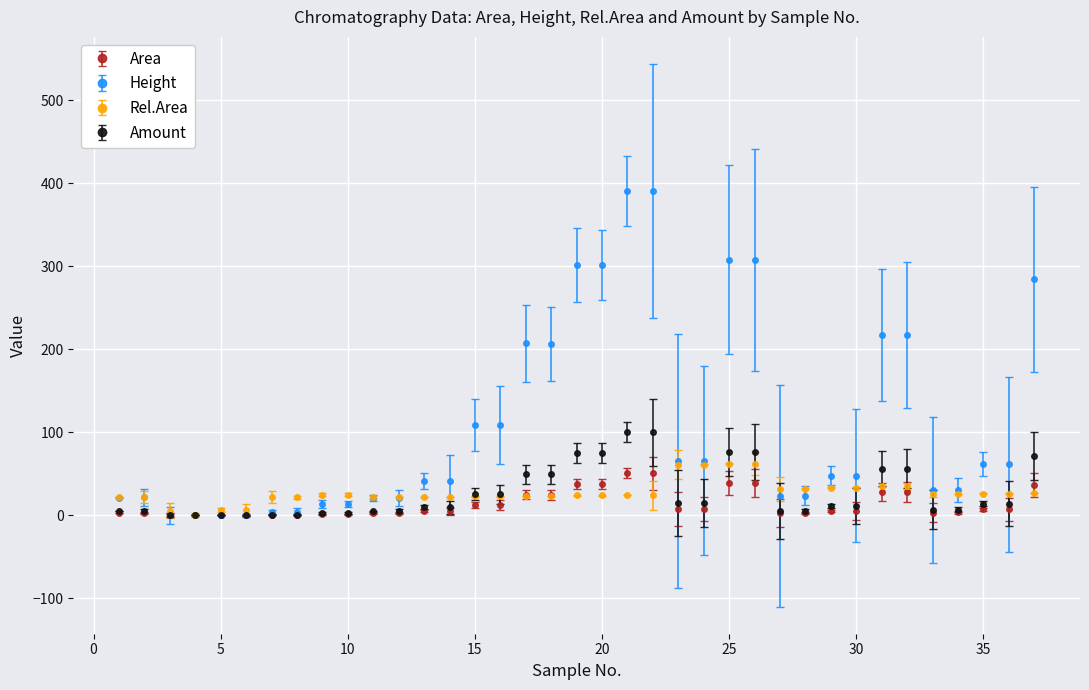

True or false: Amount has more than 1 points higher than both neighbors.

True